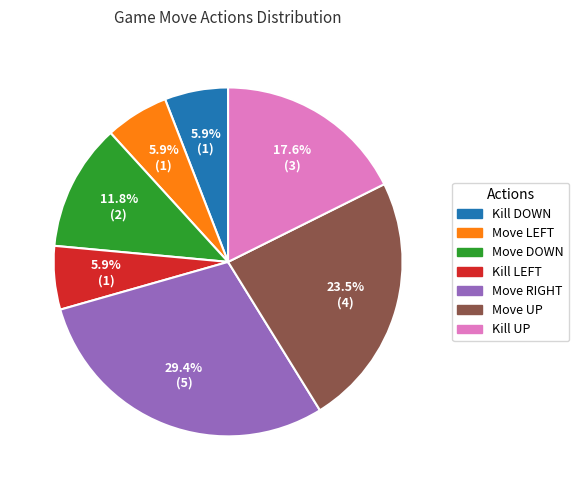

To the nearest percent, what percentage of the pie is Kill DOWN?

6%